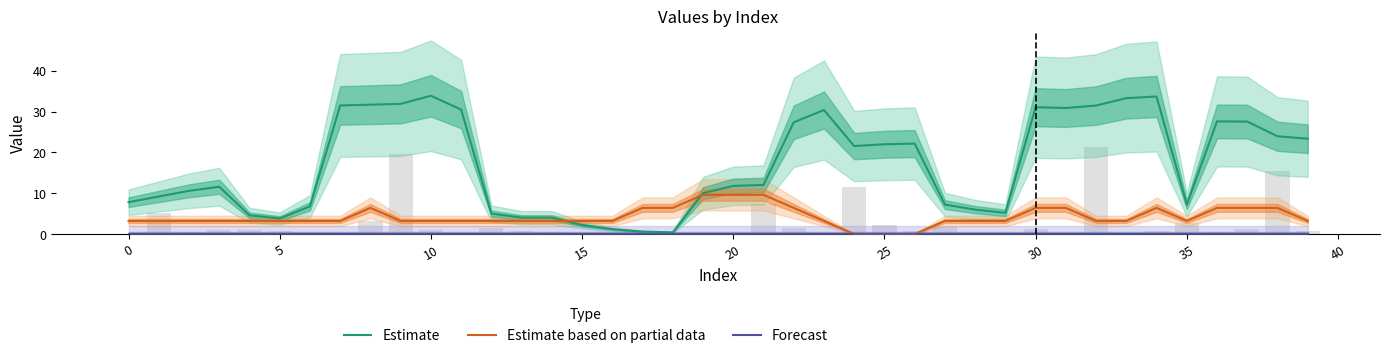

Rank the series by their average value, from highest to lowest.

Estimate, Estimate based on partial data, Forecast